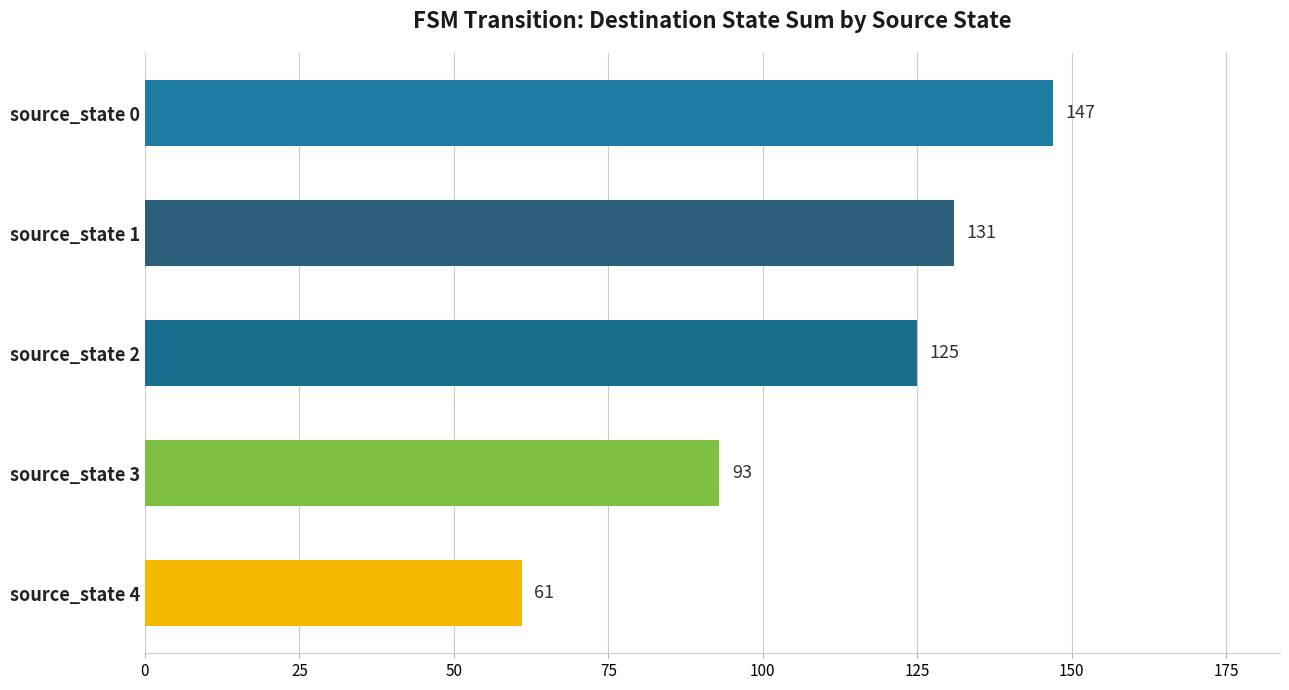

Rank the categories by value from lowest to highest.

source_state 4, source_state 3, source_state 2, source_state 1, source_state 0